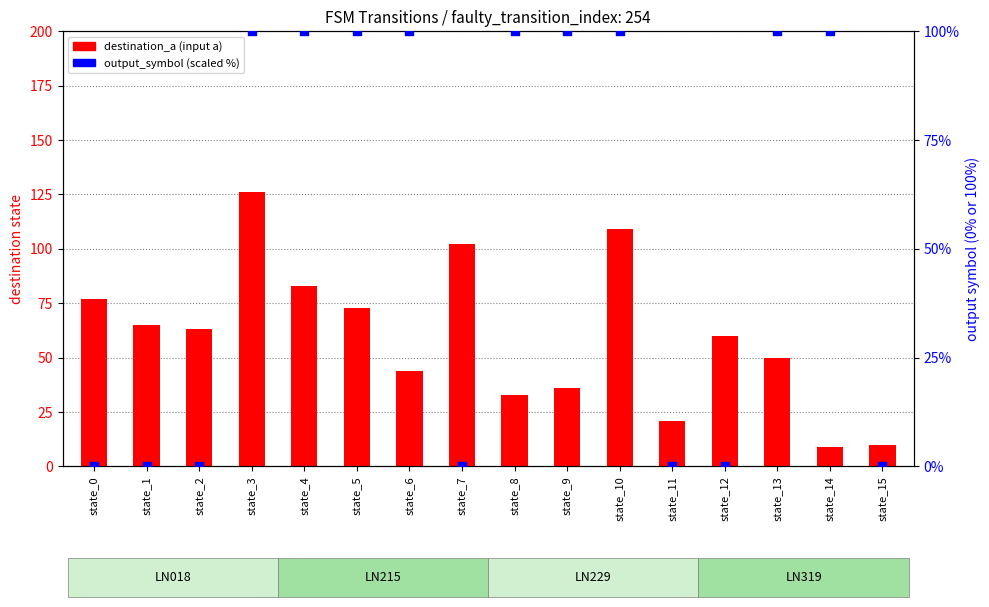

Which series contains the highest Y value?

destination_a (input a)